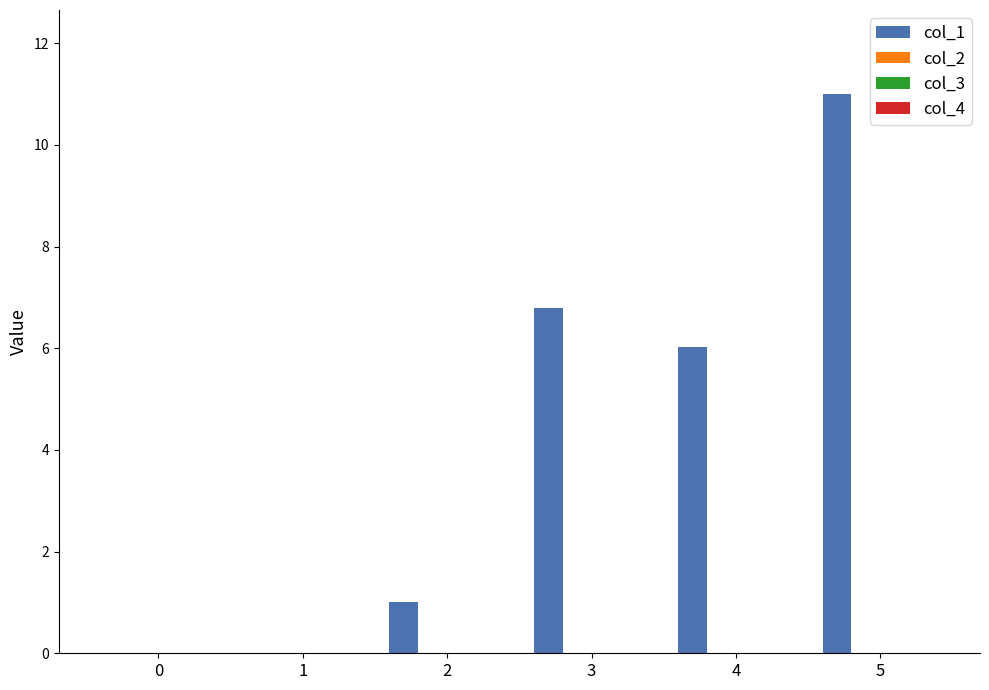

What is the maximum value shown in the chart?

11.0